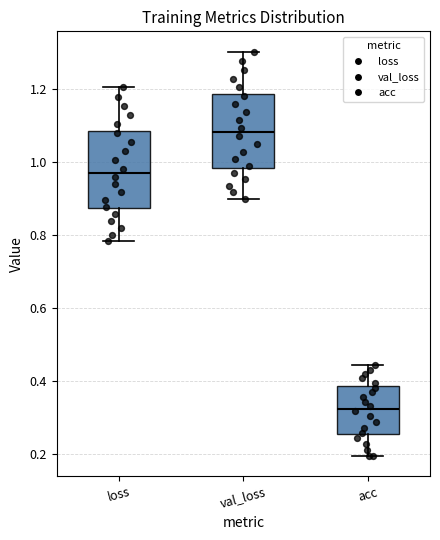

Which box's median line is the lowest?

acc